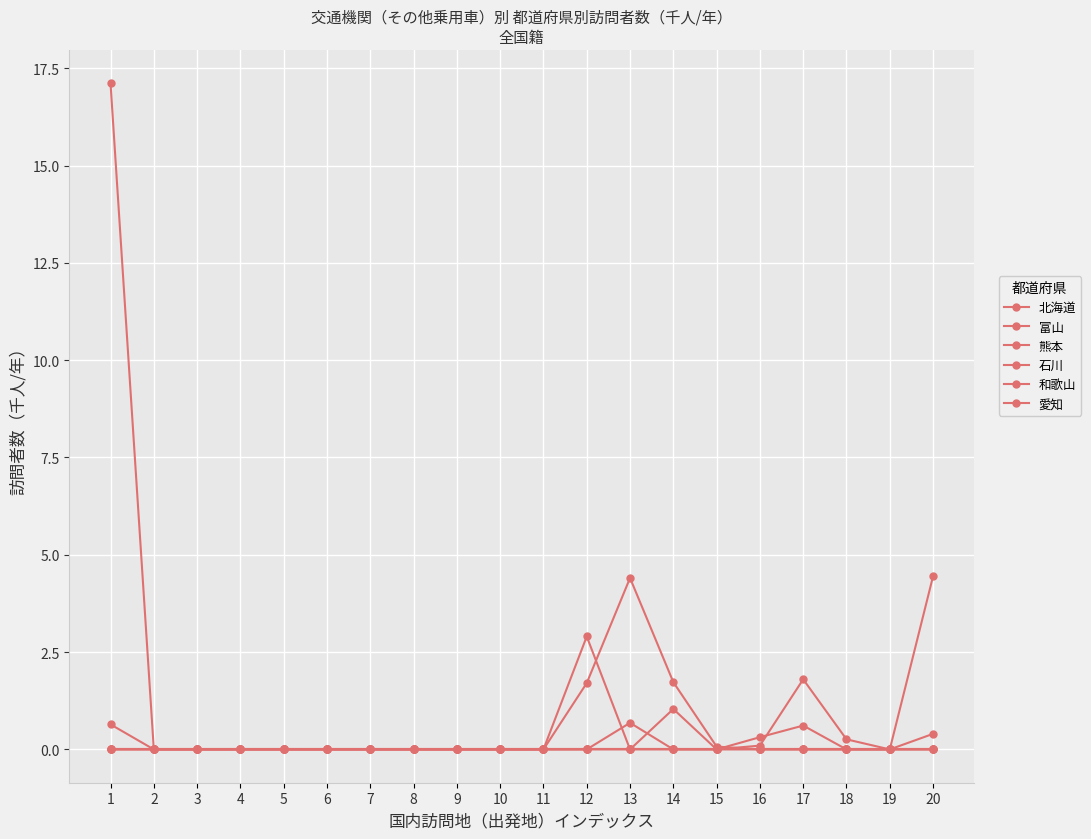

Where is the first local minimum for 北海道?

13